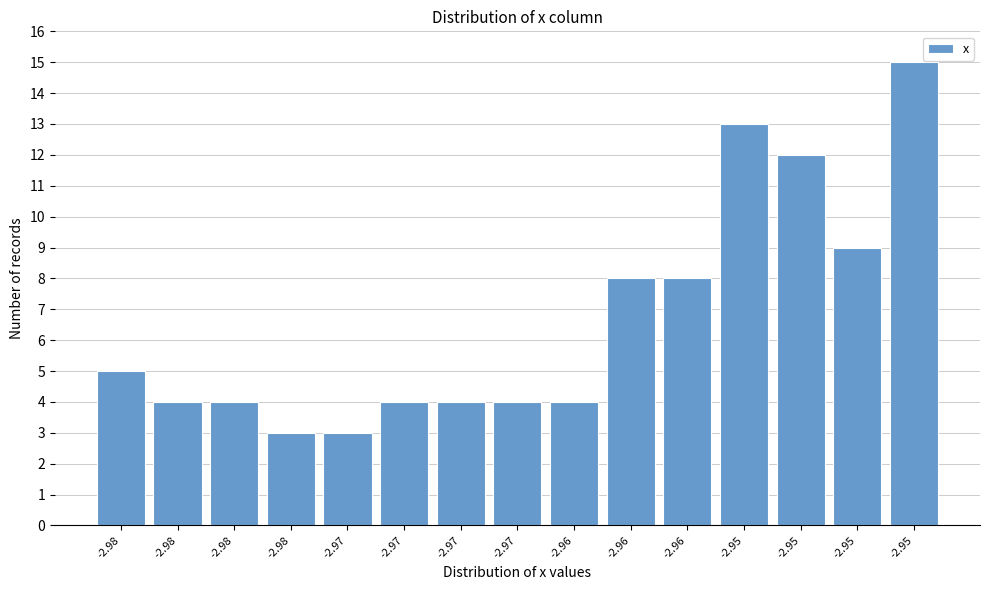

Count the number of categories in the chart.

15